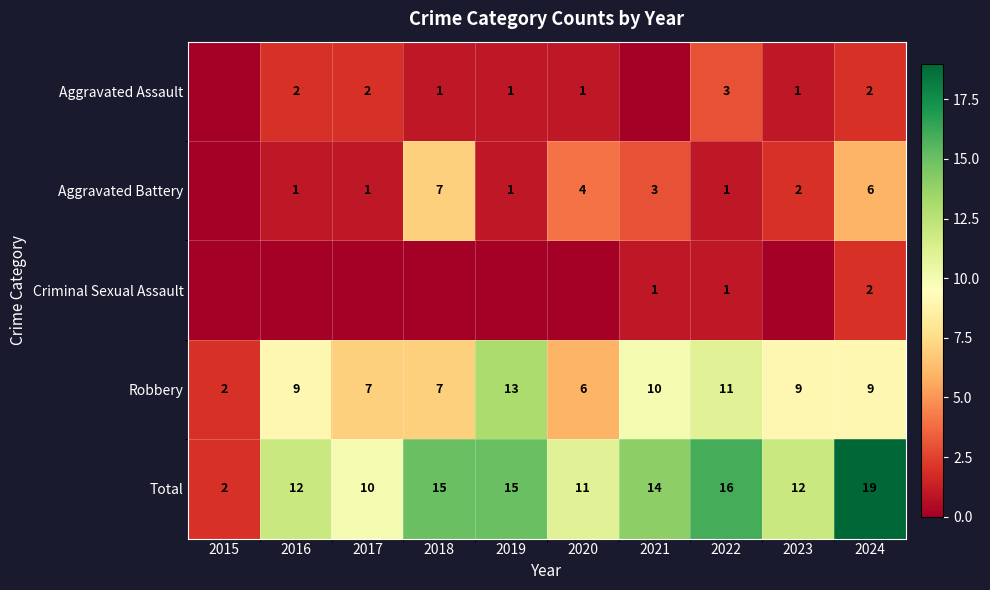

At which category is the sum across all series the highest?

2024